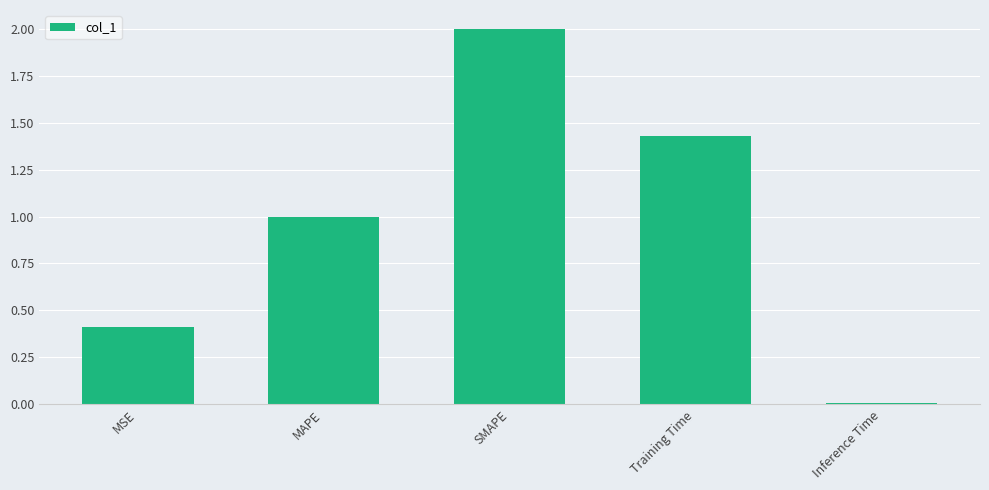

What is the label of the 5th bar from the left?

Inference Time